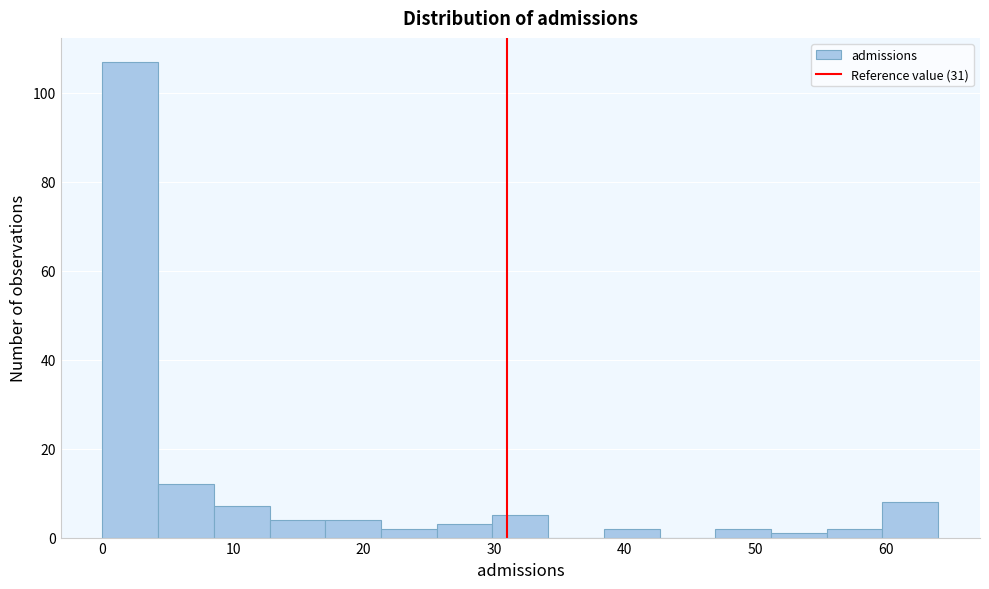

Reading left to right, list every bar in this chart as the range it spans on the x-axis followed by its height. Neither the bar edges nor the heights are printed on the chart, so give them approximately, as read against the axes.

0 to 4: 108
4 to 9: 12
9 to 13: 8
13 to 17: 4
17 to 21: 4
21 to 26: 2
26 to 30: 4
30 to 34: 6
34 to 38: 0
38 to 43: 2
43 to 47: 0
47 to 51: 2
51 to 55: under 2
55 to 60: 2
60 to 64: 8